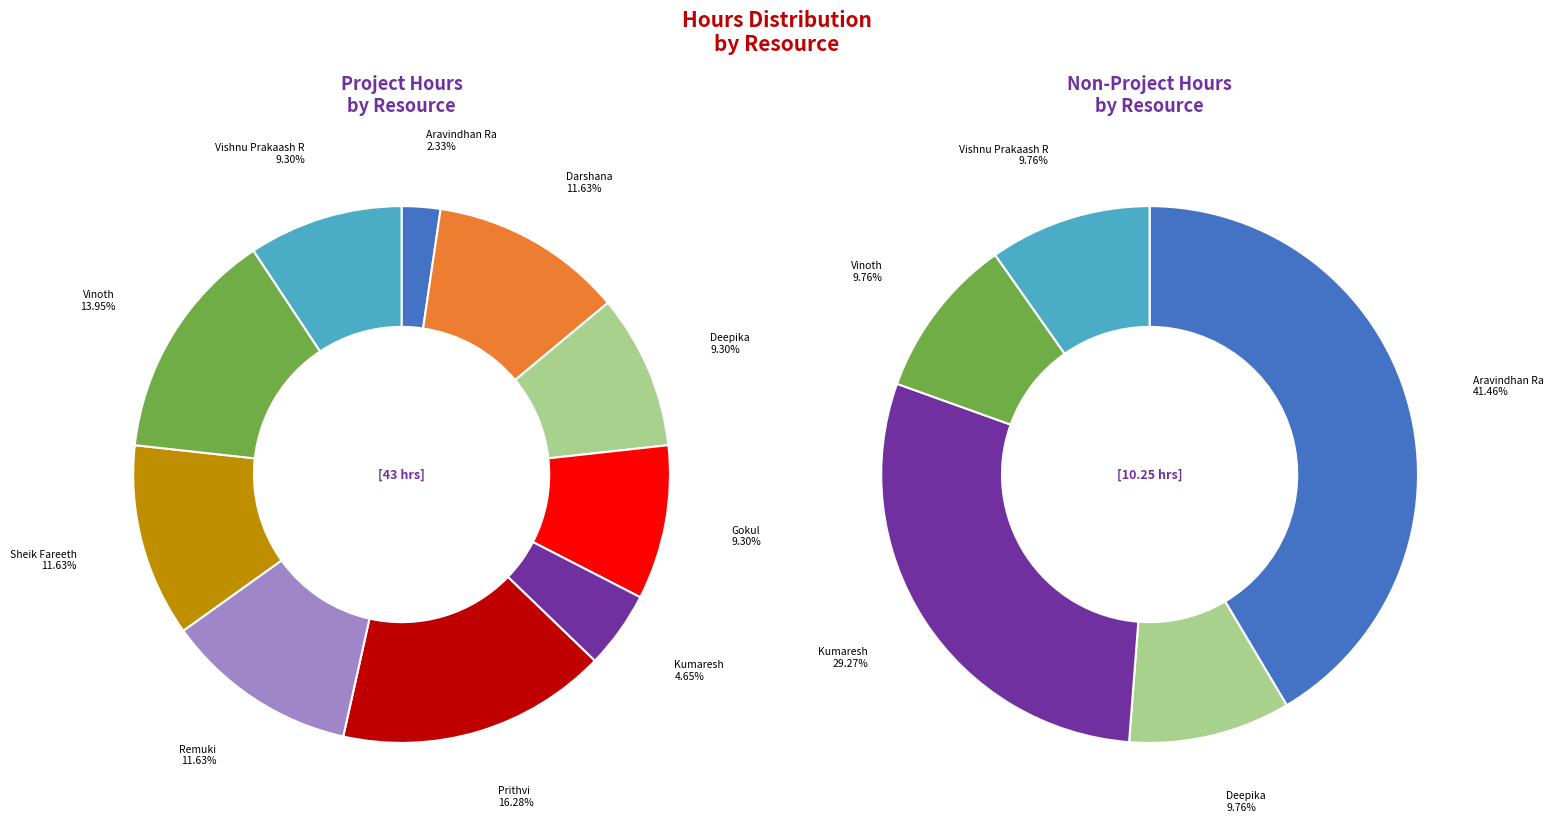

To the nearest percent, what portion does Vishnu Prakaash R represent?

9%